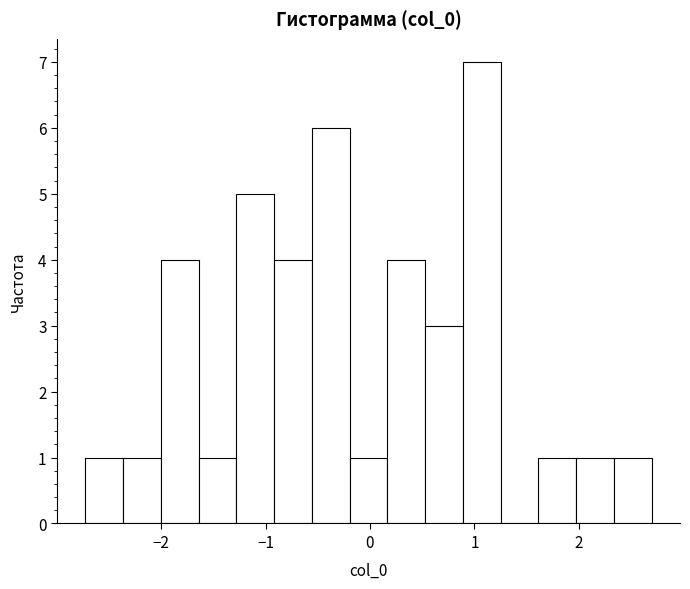

Around what value on the x-axis is the tallest bar? Give the approximate position of its centre, as read against the axis.

1.1